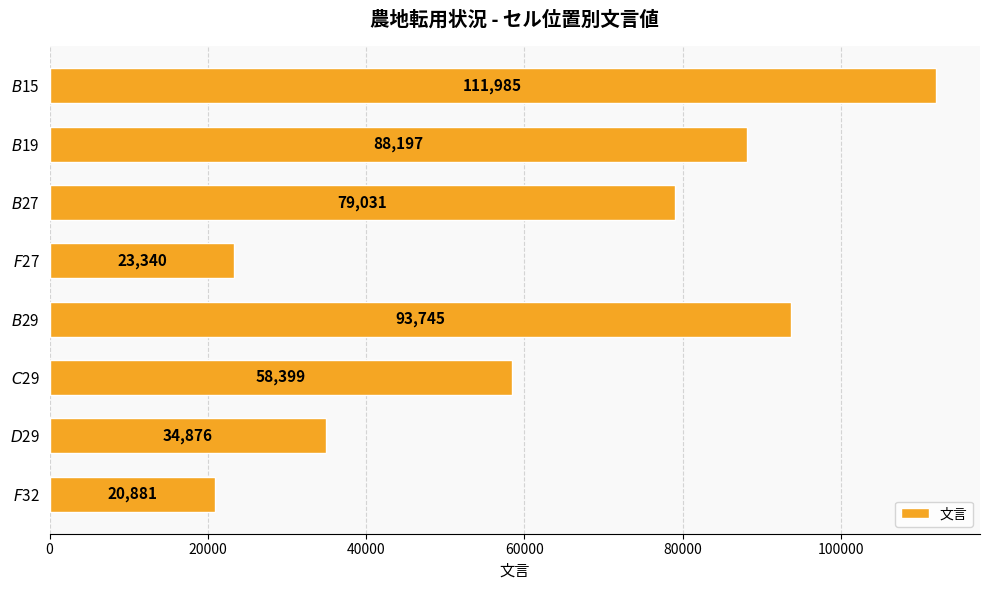

Reading top to bottom, extract all data points from this chart.

111985	88197	79031	23340	93745	58399	34876	20881